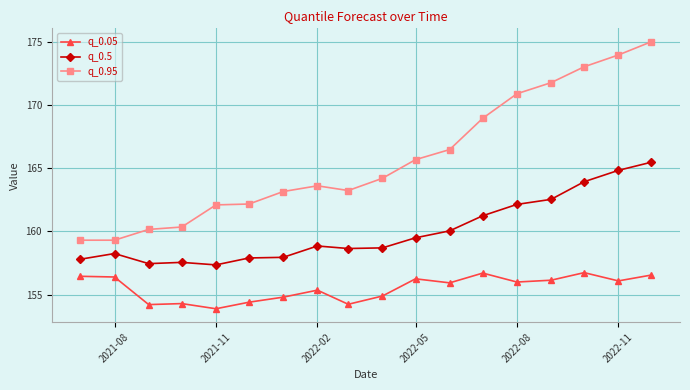

What are all the series names shown in the legend?

q_0.05, q_0.5, q_0.95